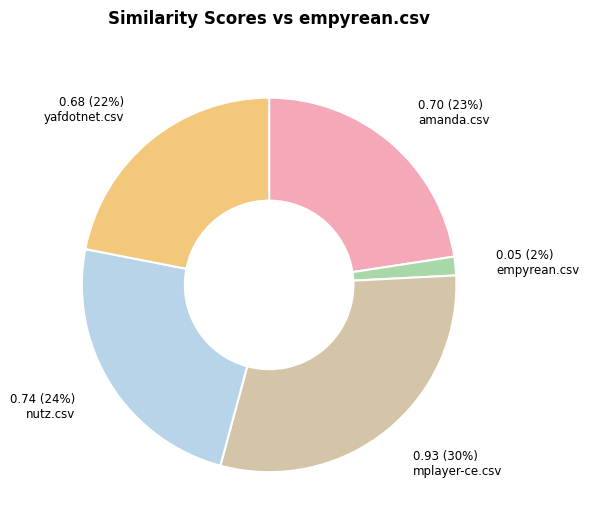

How many slices are in this pie chart?

5